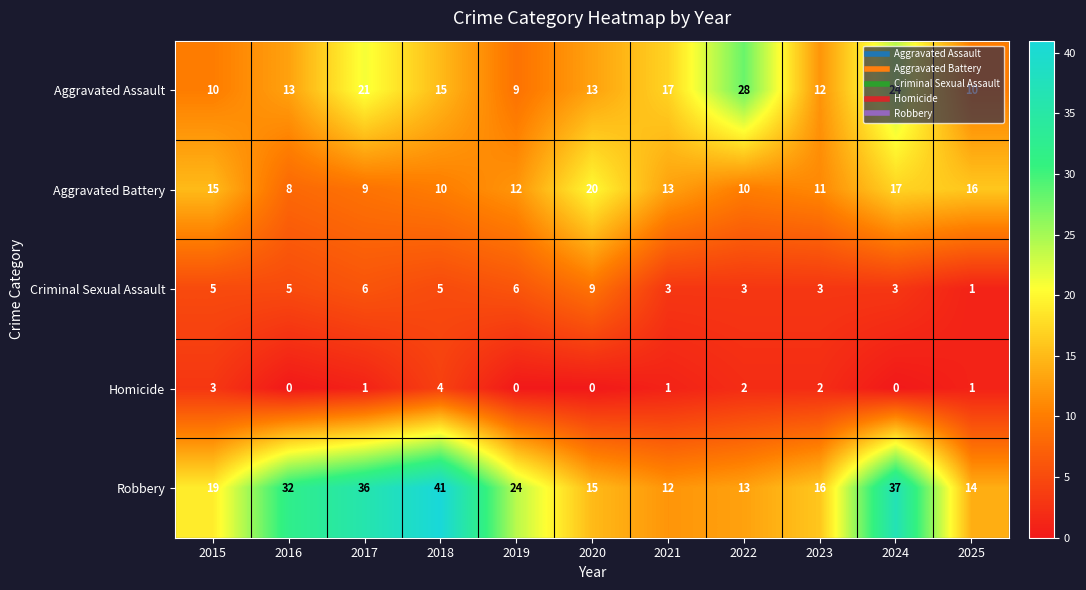

What is the approximate value of Aggravated Assault at 2021, to the nearest 10?

20